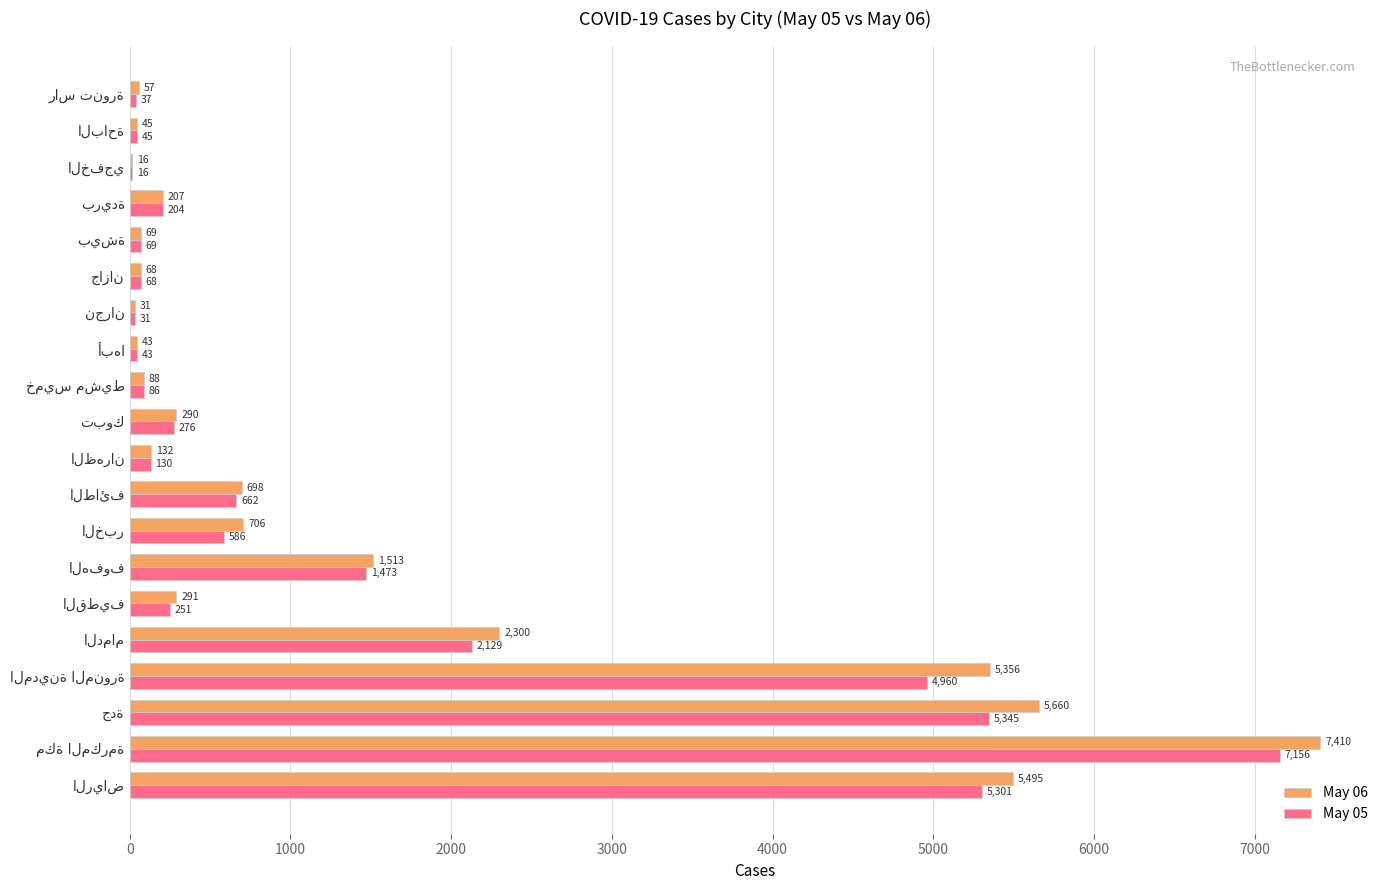

Which series has the largest total across all categories?

May 06